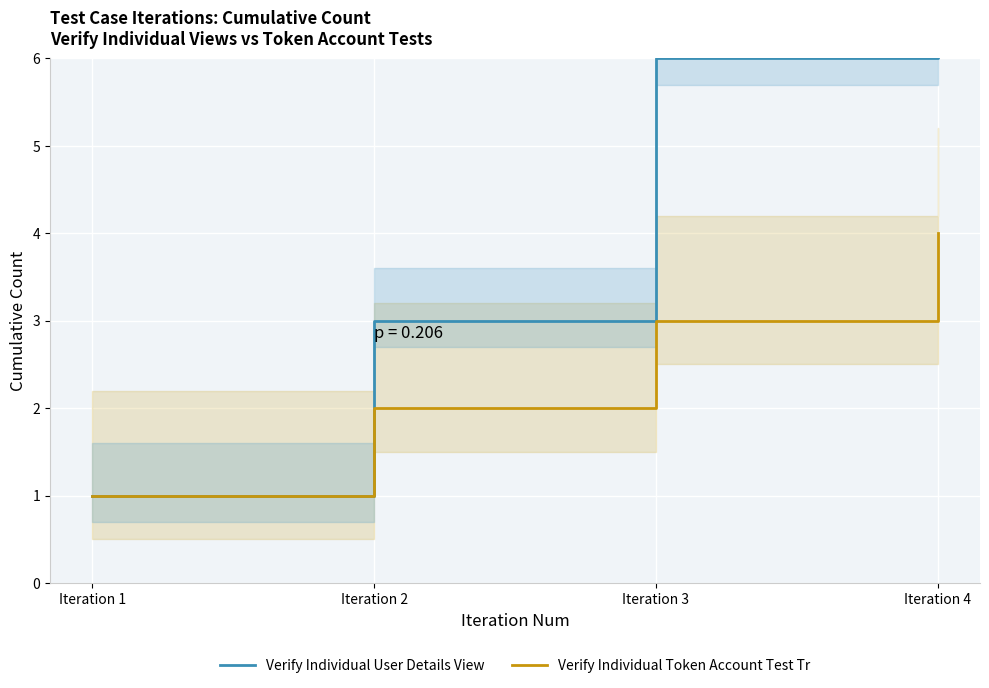

At which label does Verify Individual Token Account Test Tr reach its minimum?

Iteration 1